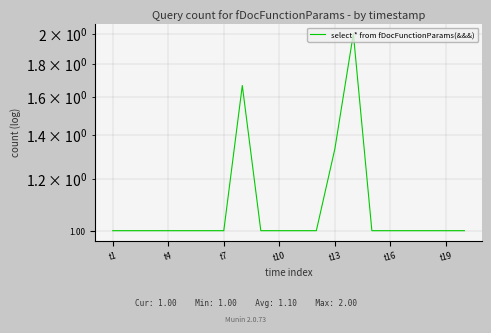

How many lines are shown in the chart?

1